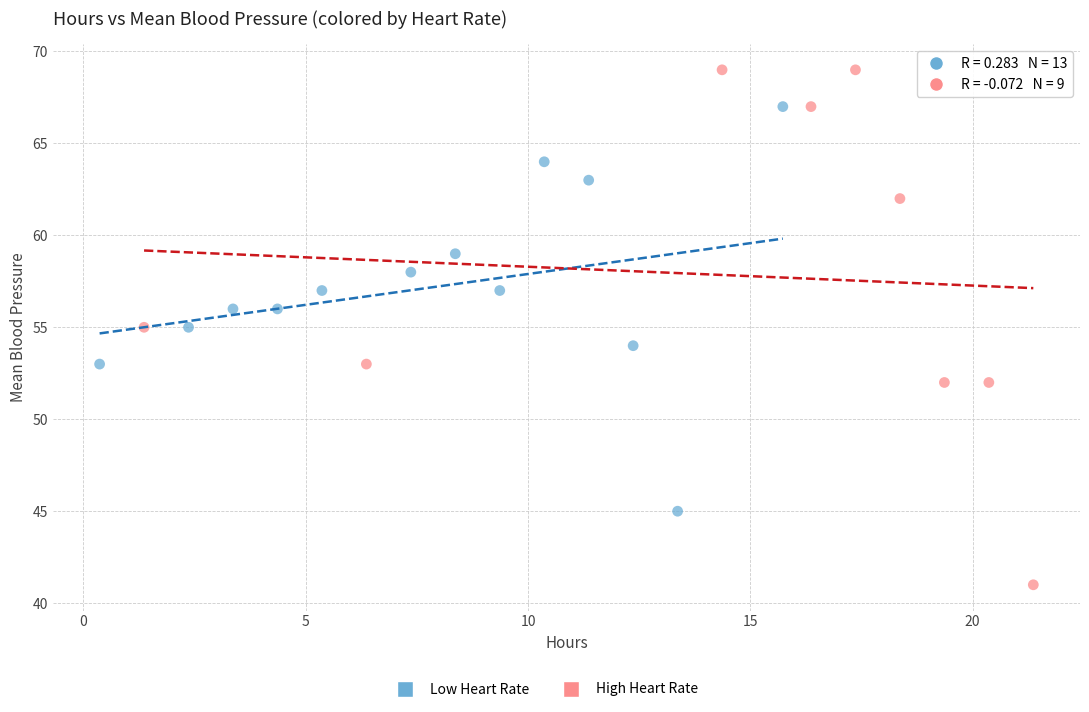

Which series reaches the maximum Y coordinate?

High Heart Rate